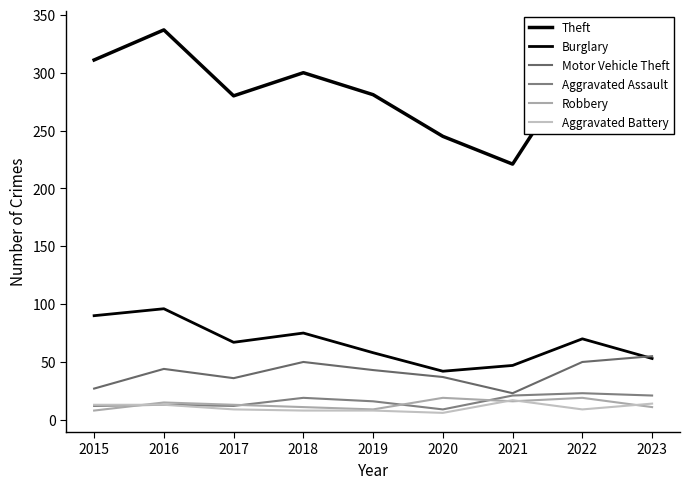

What is the sum of all Theft values?

2591